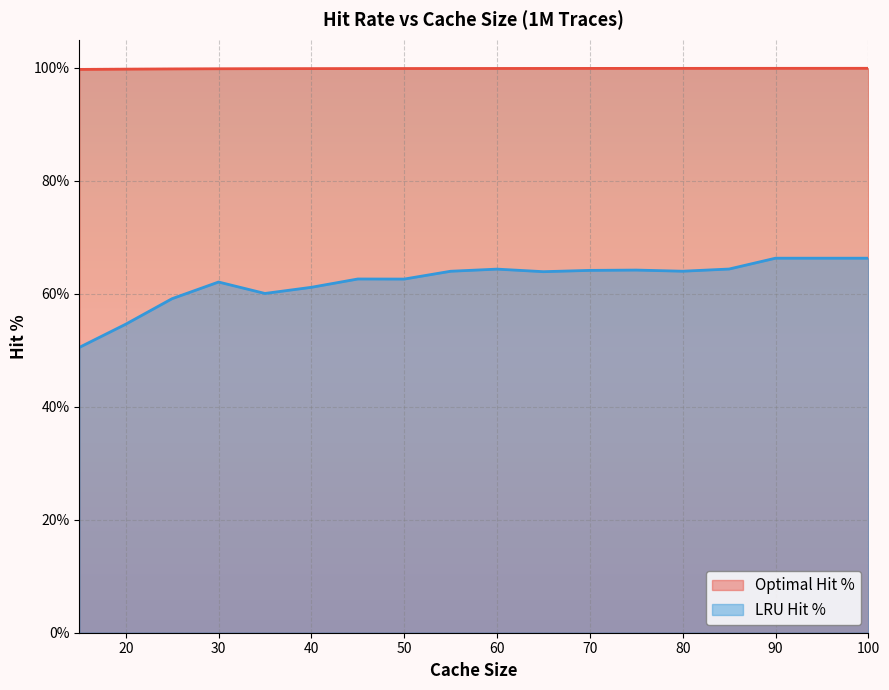

Does the chart display data point markers on the line(s)?

No